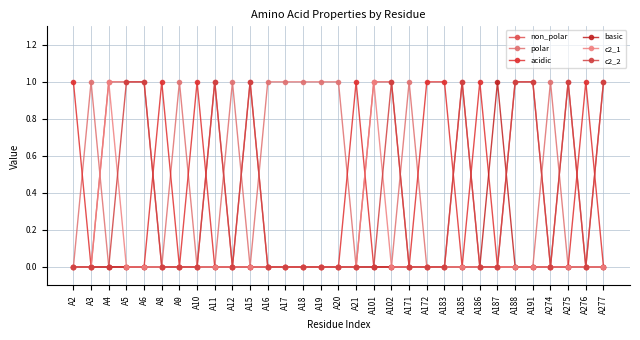

Reading left to right, extract all data points from this chart.

non_polar: 0	0	1	1	1	0	0	0	1	0	1	0	0	0	0	0	0	1	1	0	0	0	1	0	0	1	1	0	1	0	1
polar: 0	1	0	0	0	0	1	0	0	1	0	1	1	1	1	1	0	0	0	1	0	0	0	0	0	0	0	1	0	0	0
acidic: 1	0	0	0	0	1	0	1	0	0	0	0	0	0	0	0	1	0	0	0	1	1	0	1	0	0	0	0	0	1	0
basic: 0	0	0	0	0	0	0	0	0	0	0	0	0	0	0	0	0	0	0	0	0	0	0	0	1	0	0	0	0	0	0
c2_1: 0	0	1	0	0	0	0	0	0	0	0	0	0	0	0	0	0	1	0	0	0	0	0	0	0	0	0	0	0	0	0
c2_2: 0	0	0	1	1	0	0	0	1	0	1	0	0	0	0	0	0	0	1	0	0	0	1	0	0	1	1	0	1	0	1